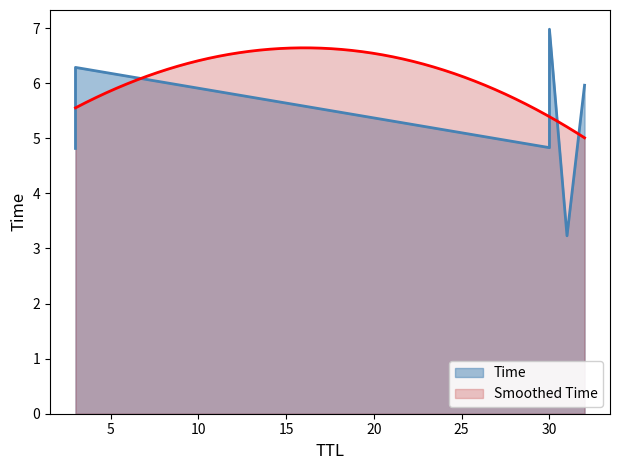

What is the ratio of the value at 32 to the value at 3?

1.2